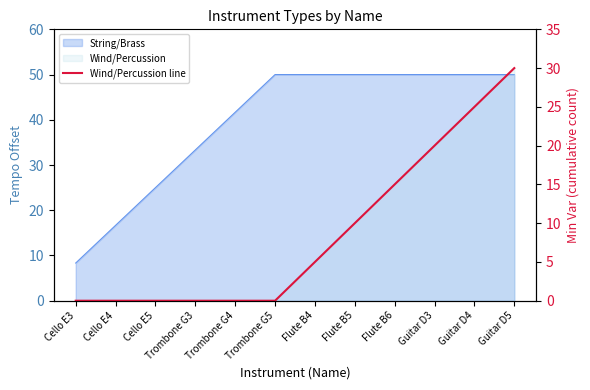

What is the label of the 4th point from the right?

Flute B6